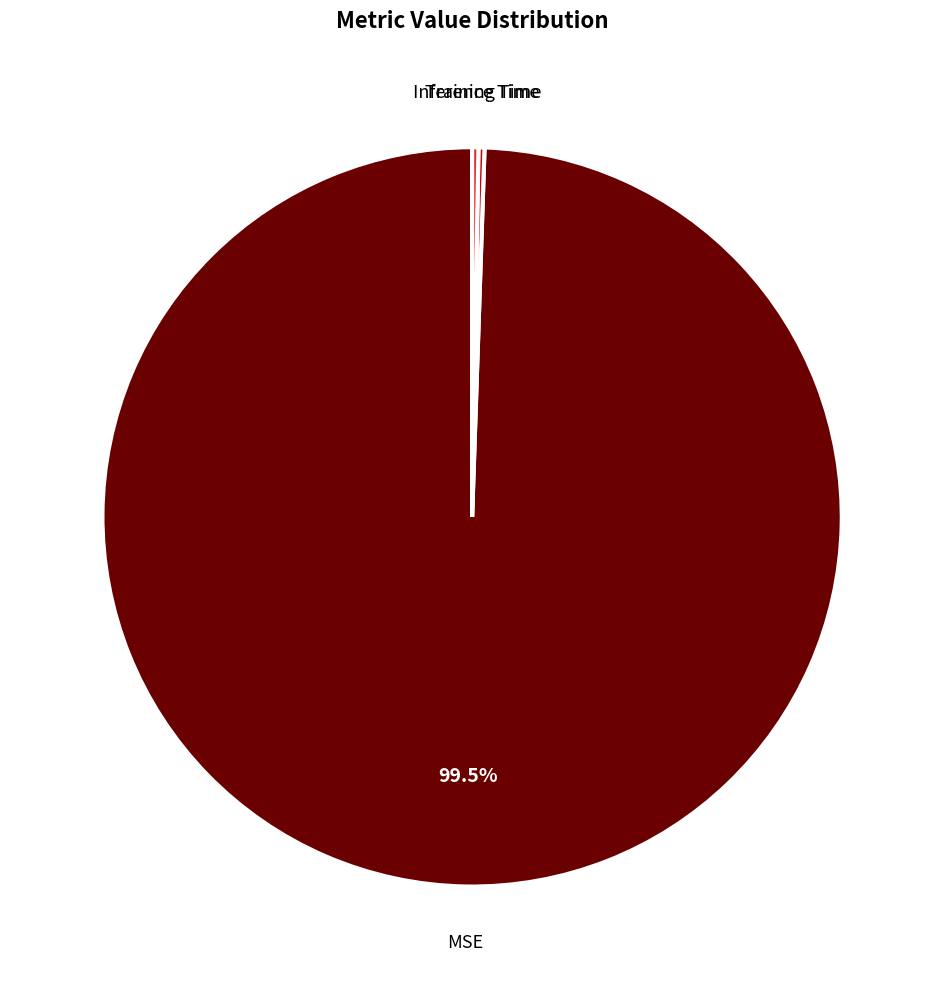

Does any single category account for the majority?

Yes